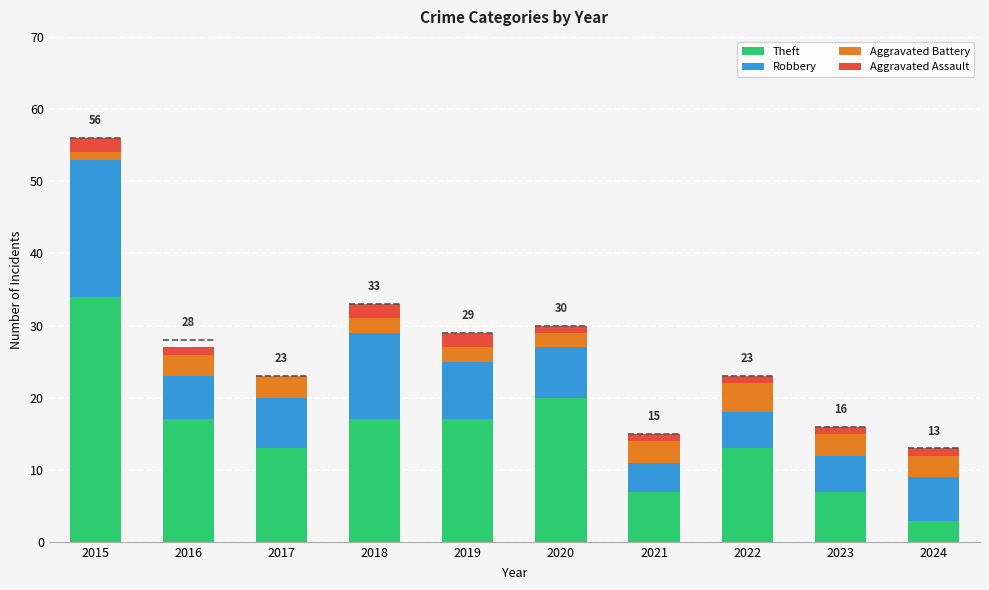

At which category is the sum across all series the highest?

2015